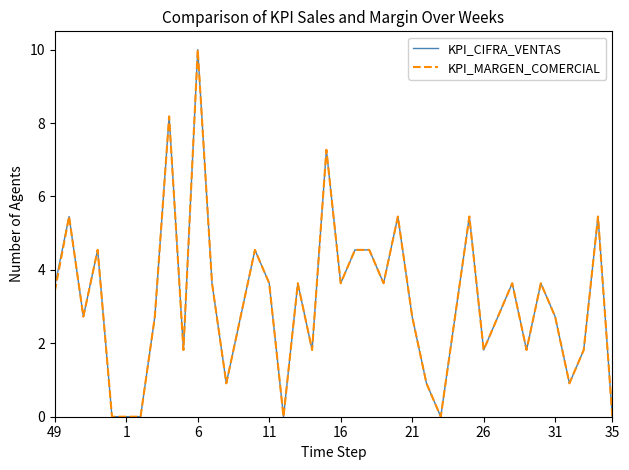

What is the maximum value shown in the chart?

10.0